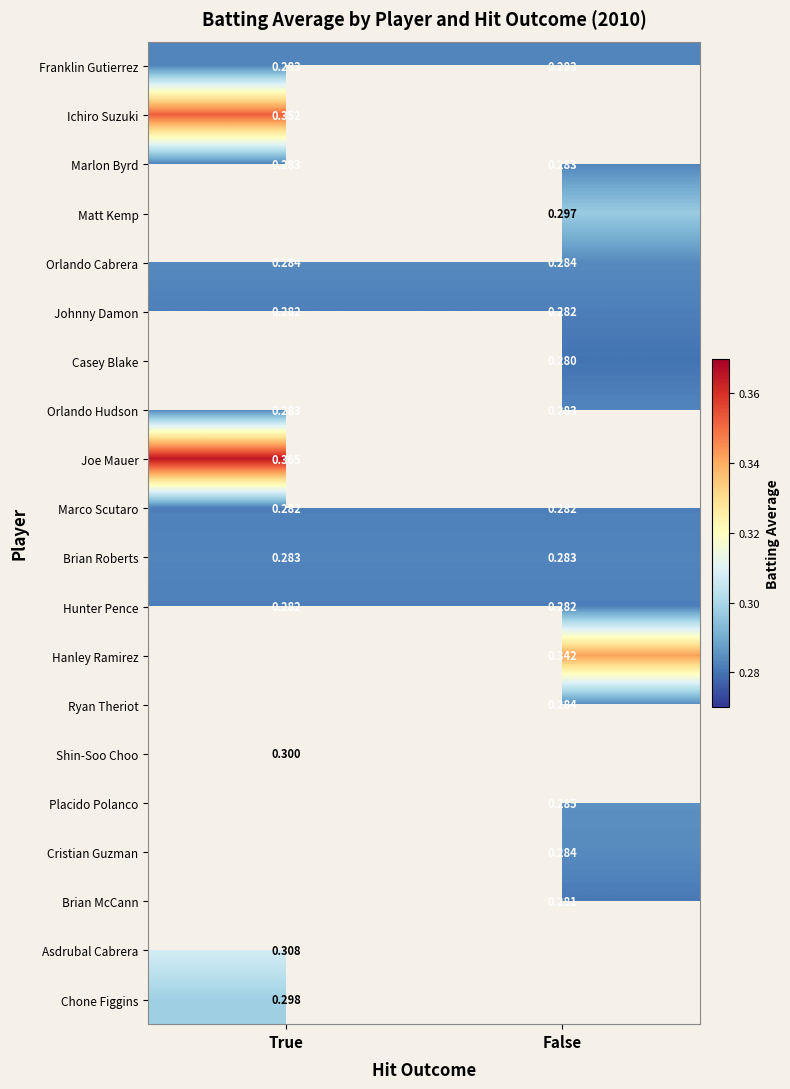

Is the value of Hunter Pence at True greater than the value of Johnny Damon at True?

No